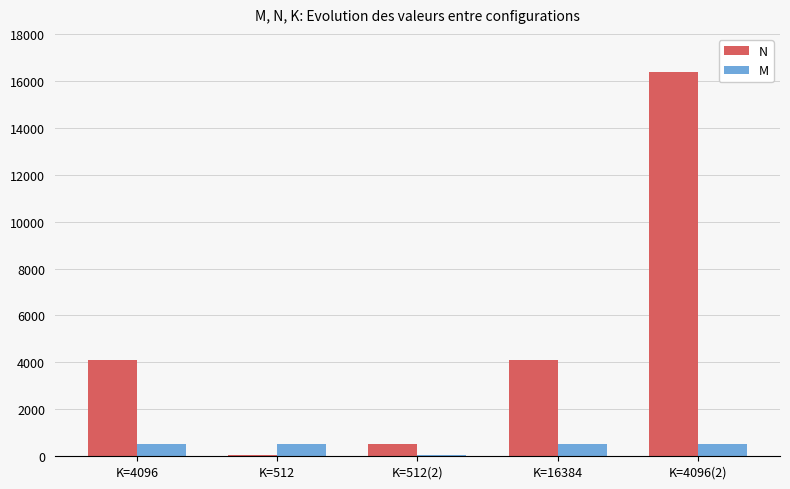

Which category has the highest value across all series?

K=4096(2)